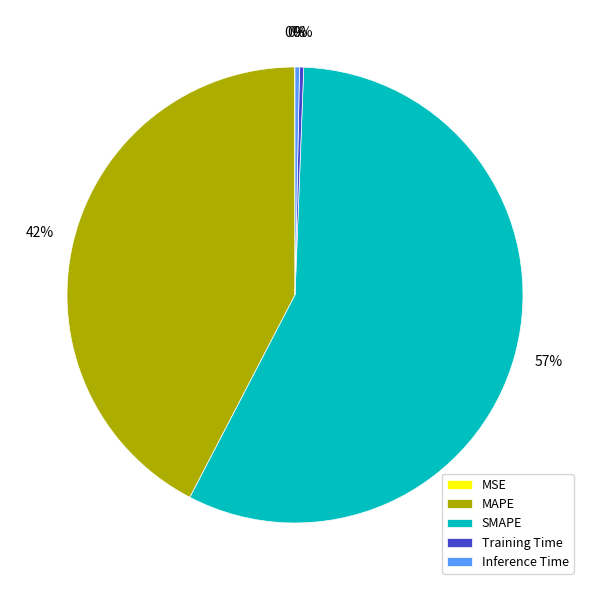

Do SMAPE and MAPE together represent more than half of the pie?

Yes